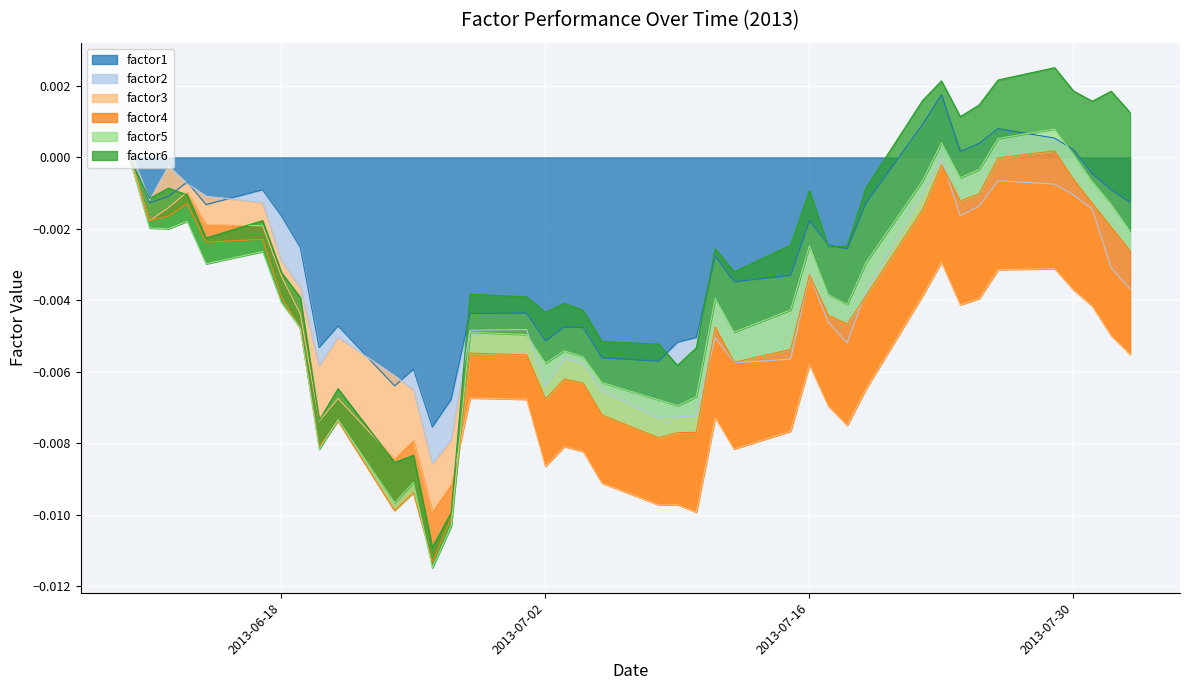

How many lines are shown in the chart?

6